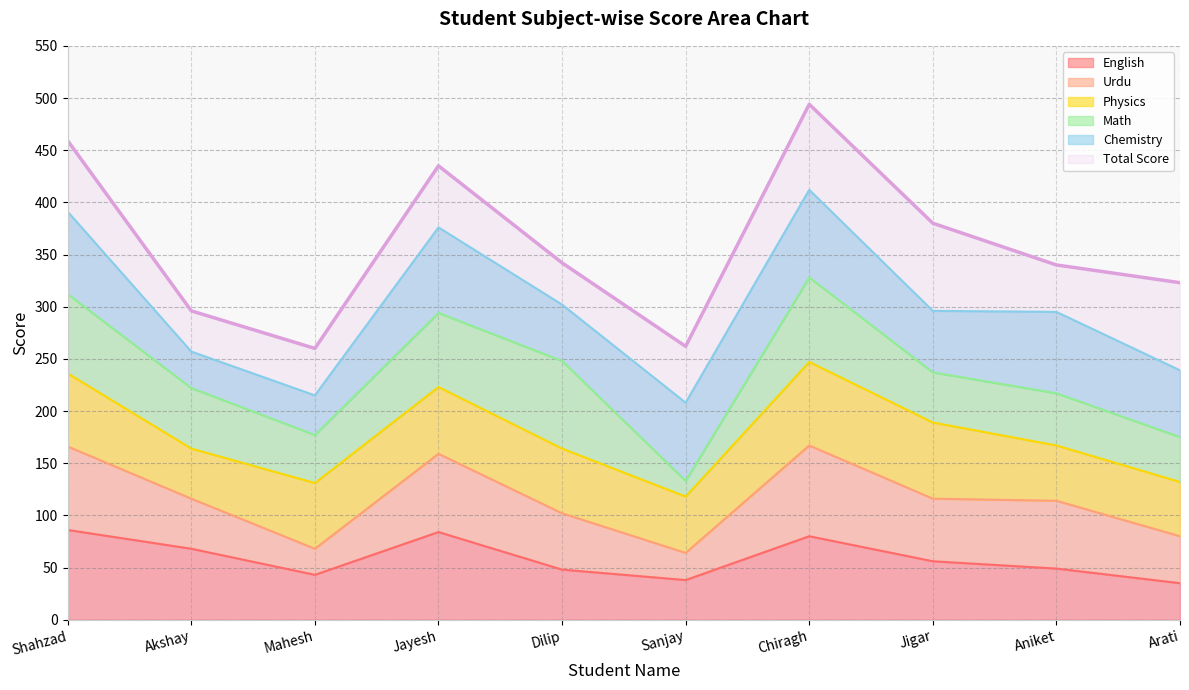

True or false: English has a value of 49 at Aniket.

True